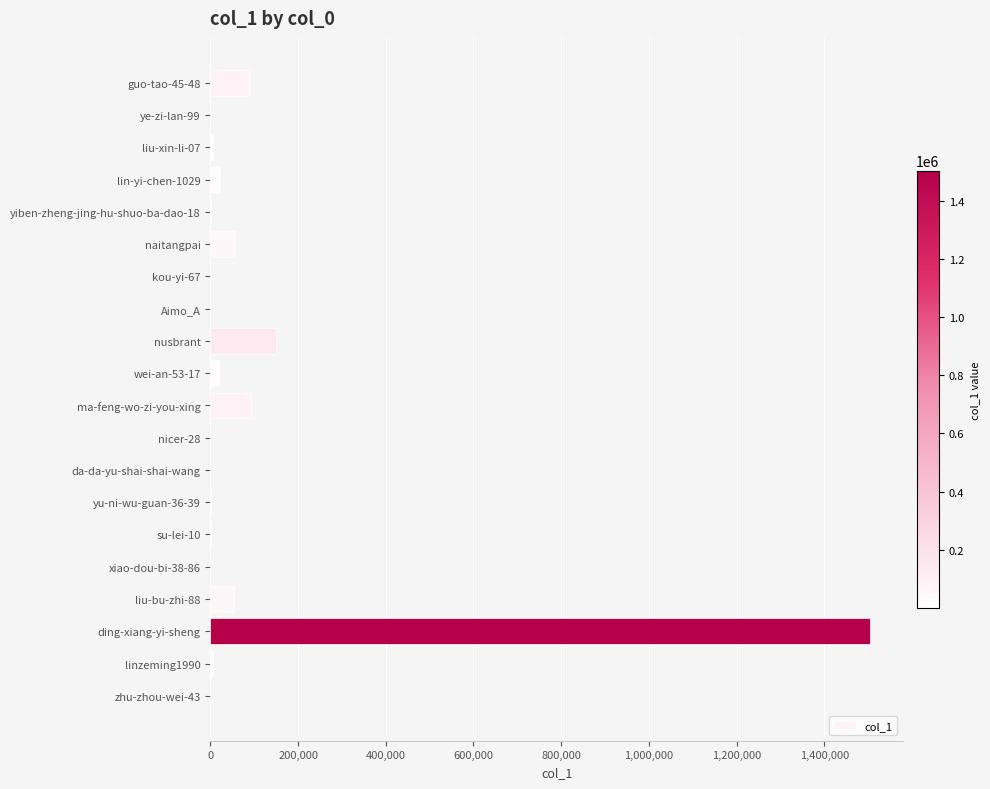

What is the sum of all values?

2006011